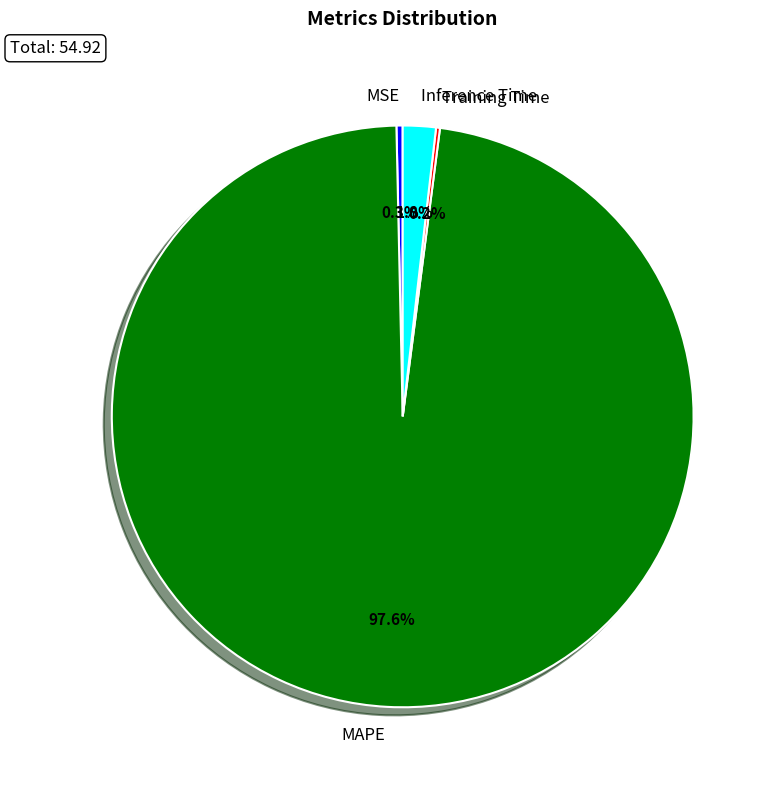

Is MAPE the majority of the pie?

Yes